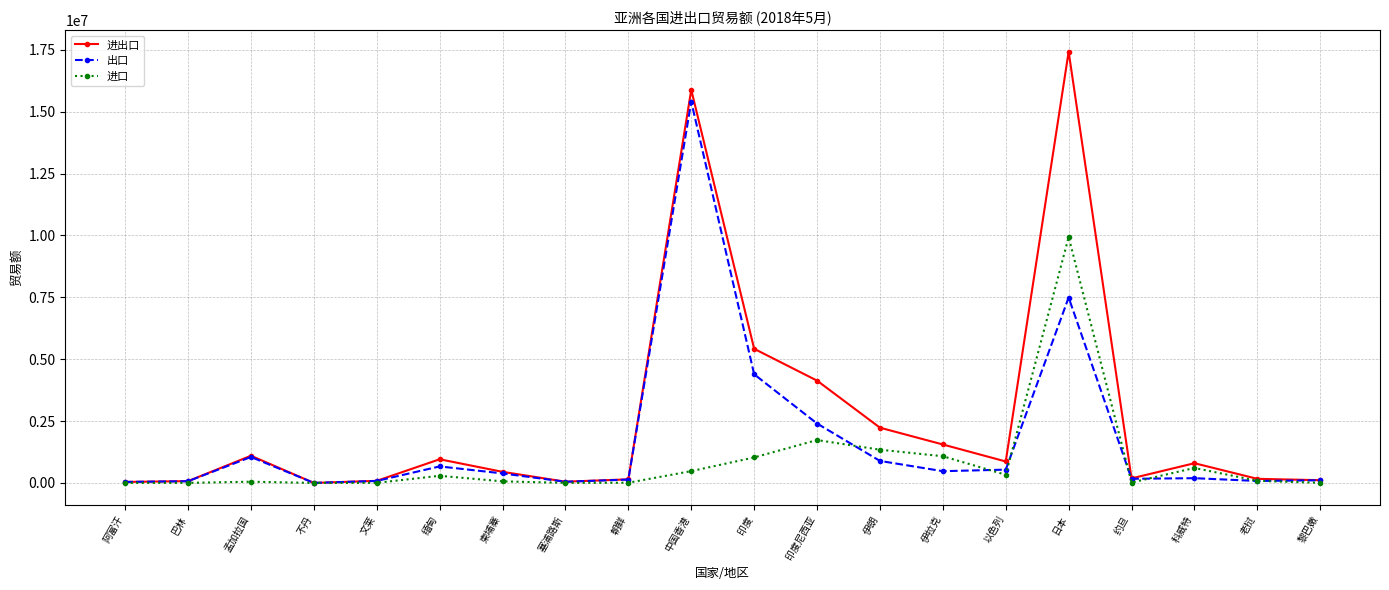

Which series has the largest total across all categories?

进出口